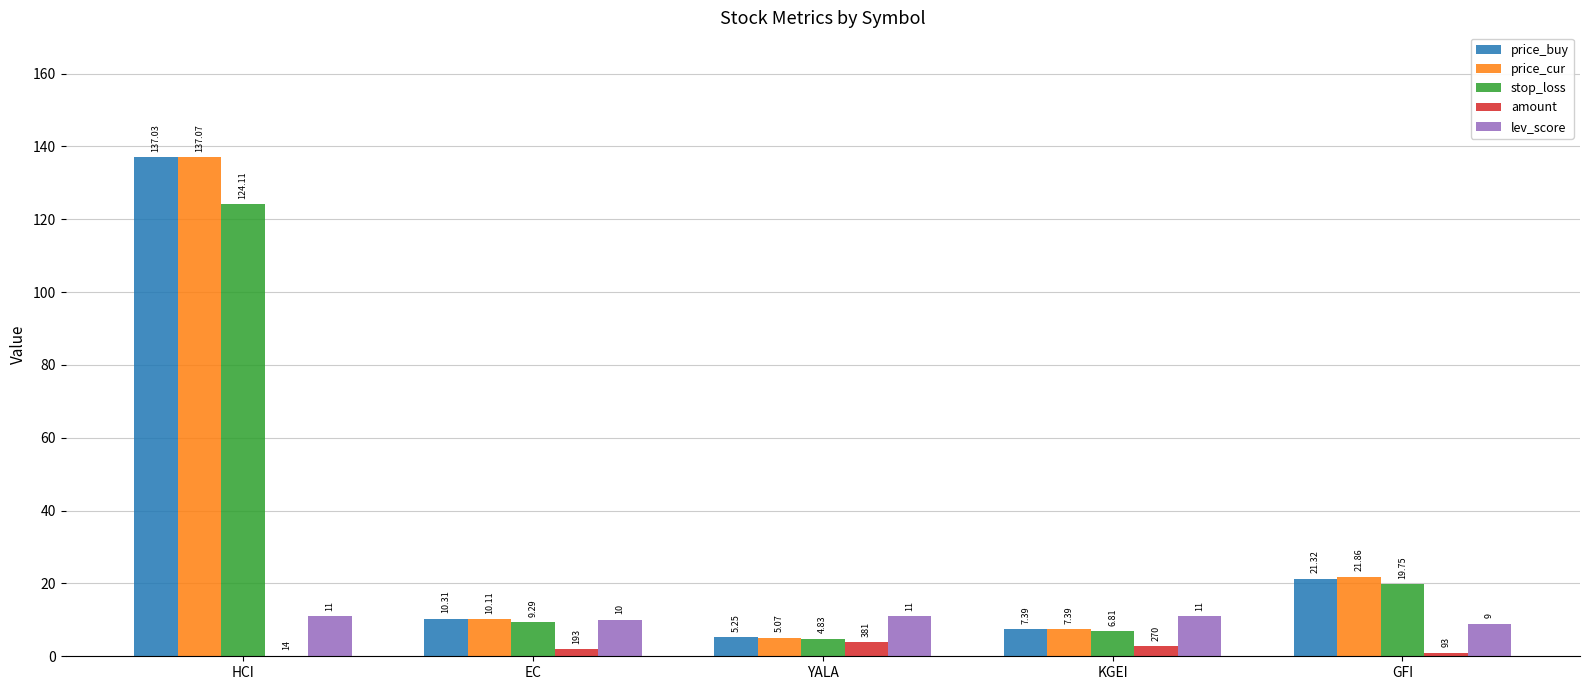

Are the bars horizontal?

No